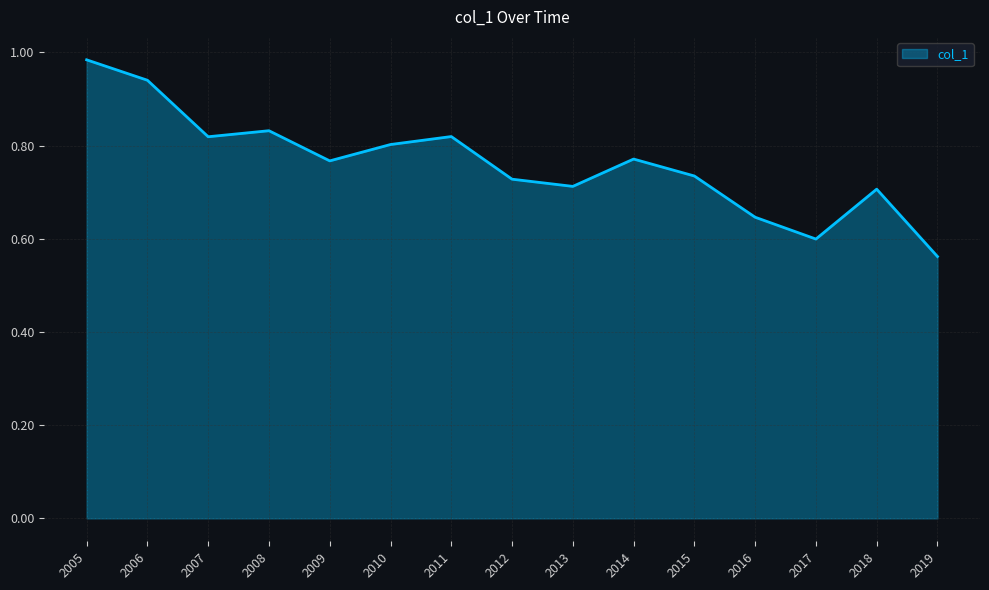

What is the difference between the values at 2019 and 2007?

0.3